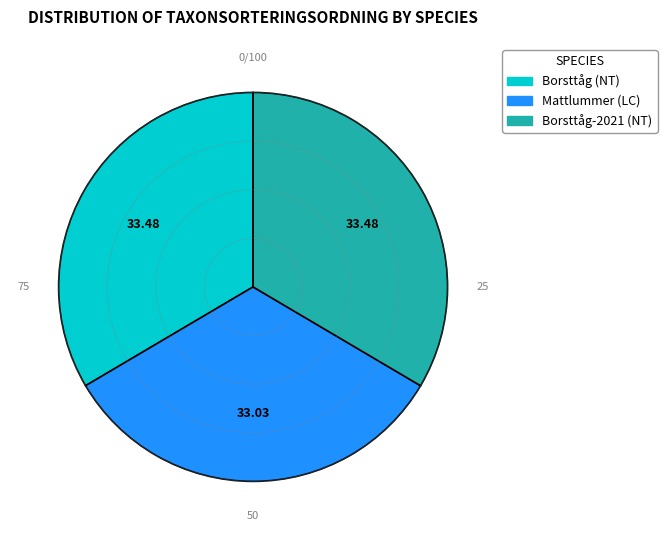

Combined, do Borsttåg (NT) and Borsttåg-2021 (NT) account for over 50%?

Yes